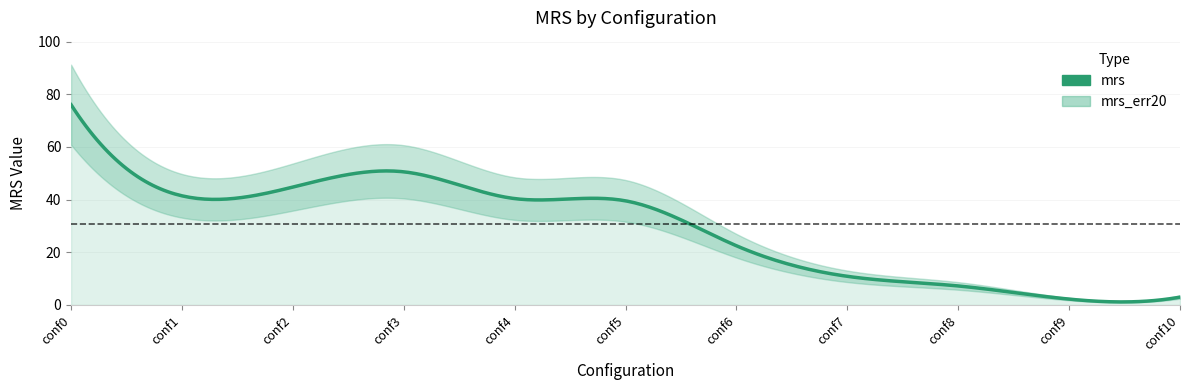

What is the difference between the mrs values at 1.0 and 8.0?

34.2